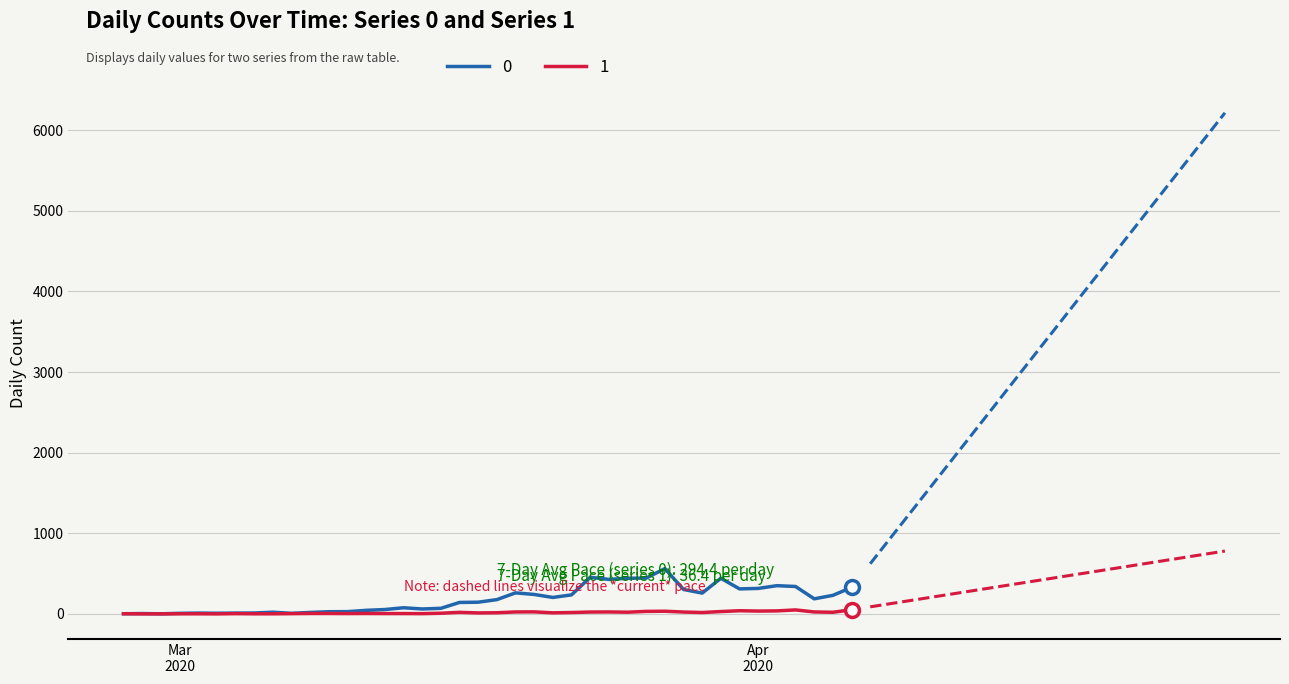

What is the difference between the 0 values at 2020-03-10 and 2020-03-12?

26